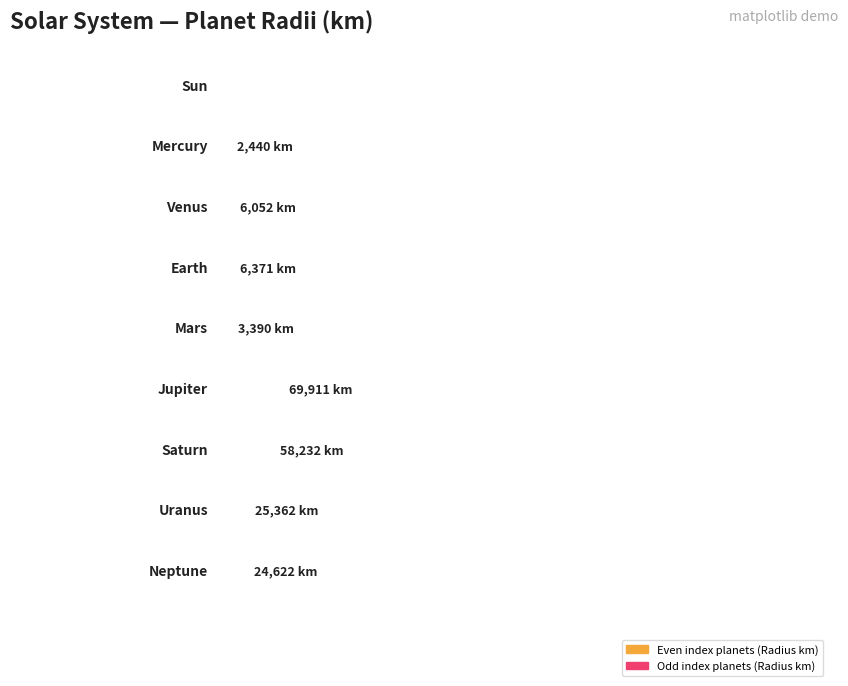

How many groups of bars are there?

9